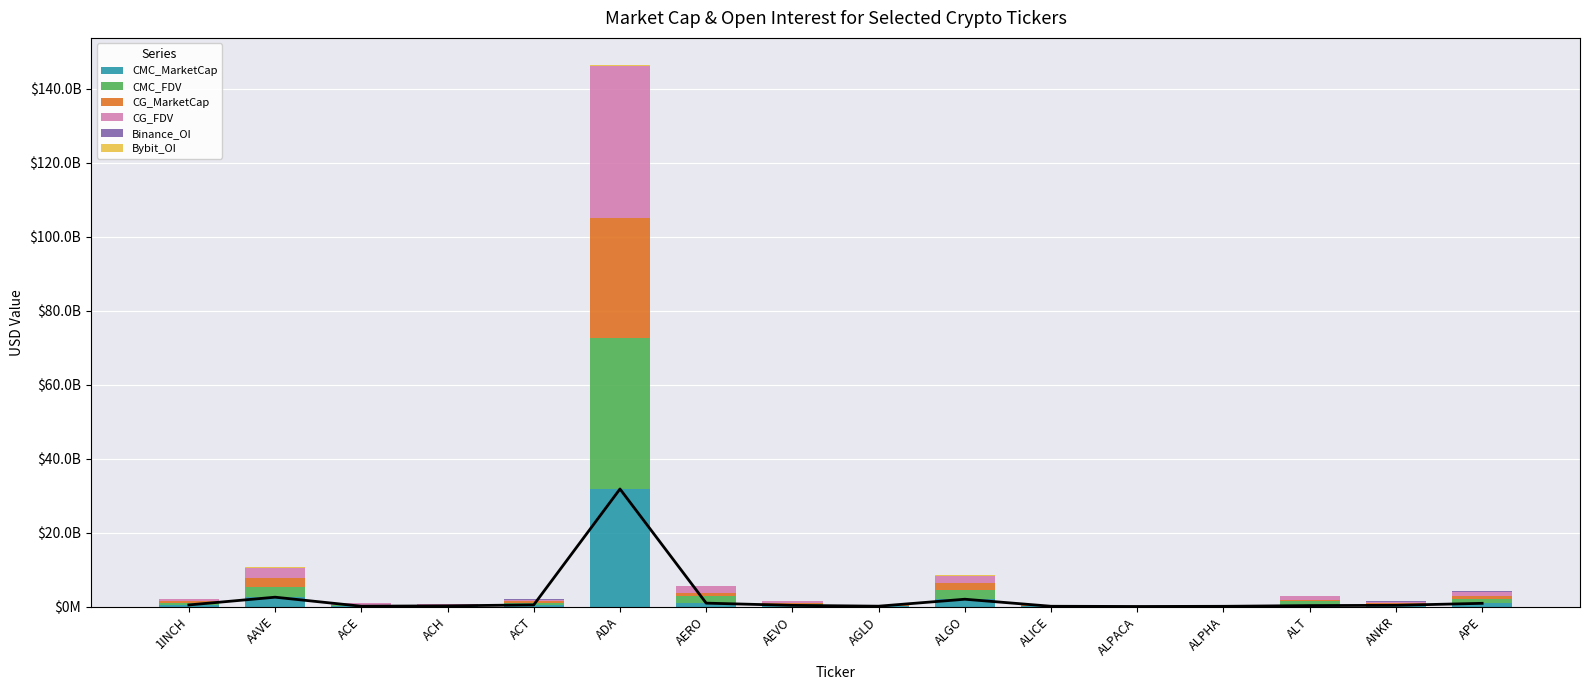

Which series has the largest total across all categories?

CMC_FDV